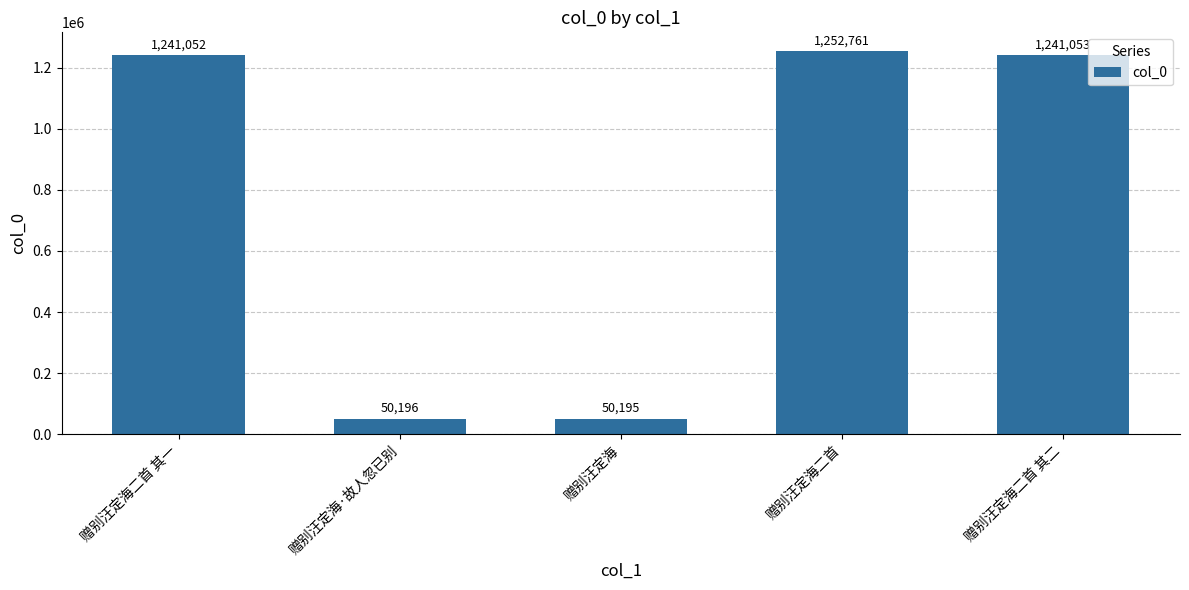

List the labels in order of value, smallest first.

赠别汪定海, 赠别汪定海·故人忽已别, 赠别汪定海二首 其一, 赠别汪定海二首 其二, 赠别汪定海二首